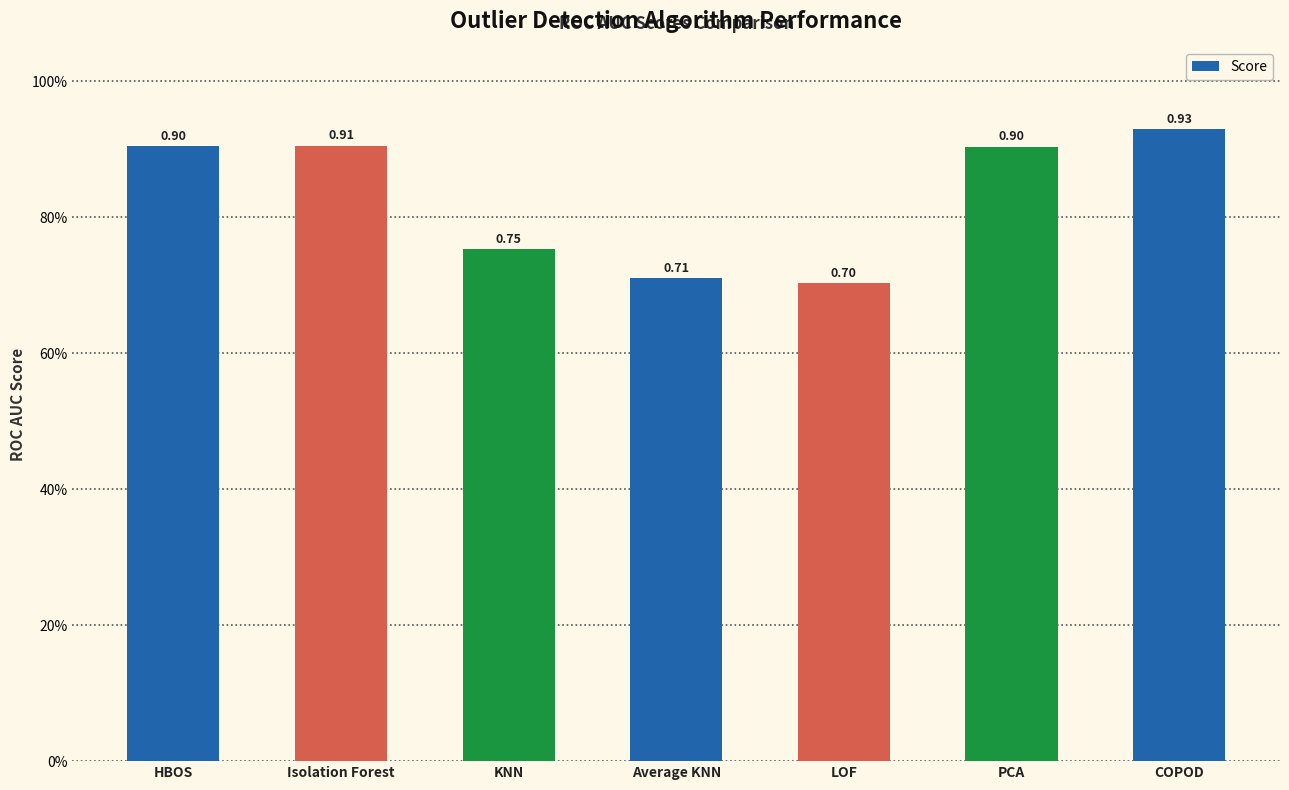

Rank the categories by value from highest to lowest.

COPOD, Isolation Forest, HBOS, PCA, KNN, Average KNN, LOF